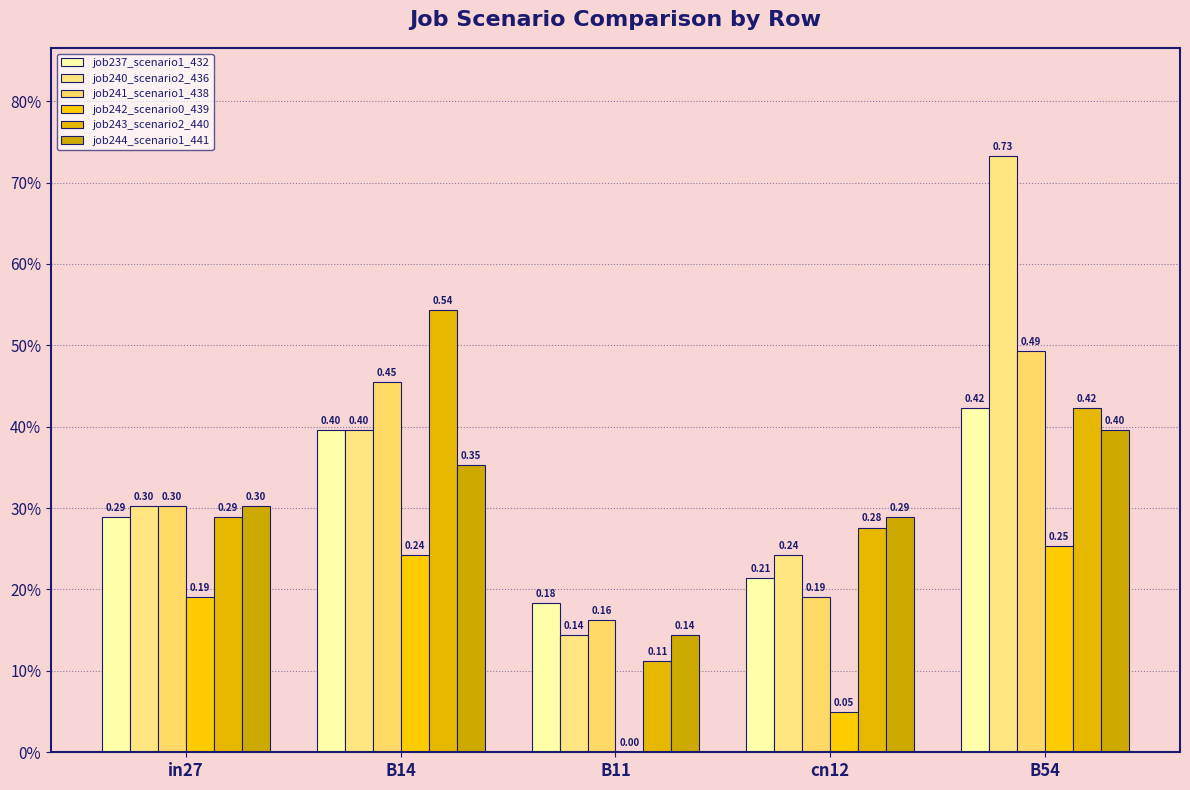

Are the bars grouped side by side (vs. stacked)?

Yes